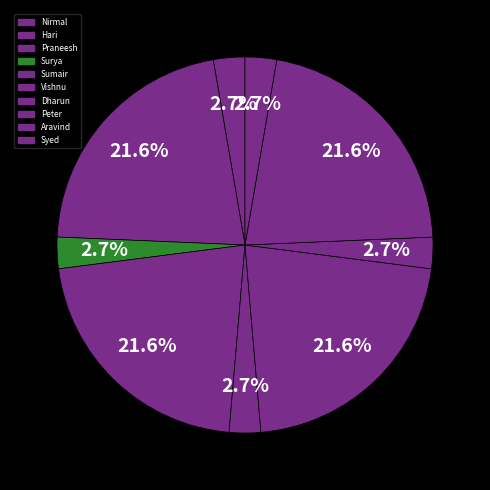

To the nearest percent, what percentage of the pie is Praneesh?

22%